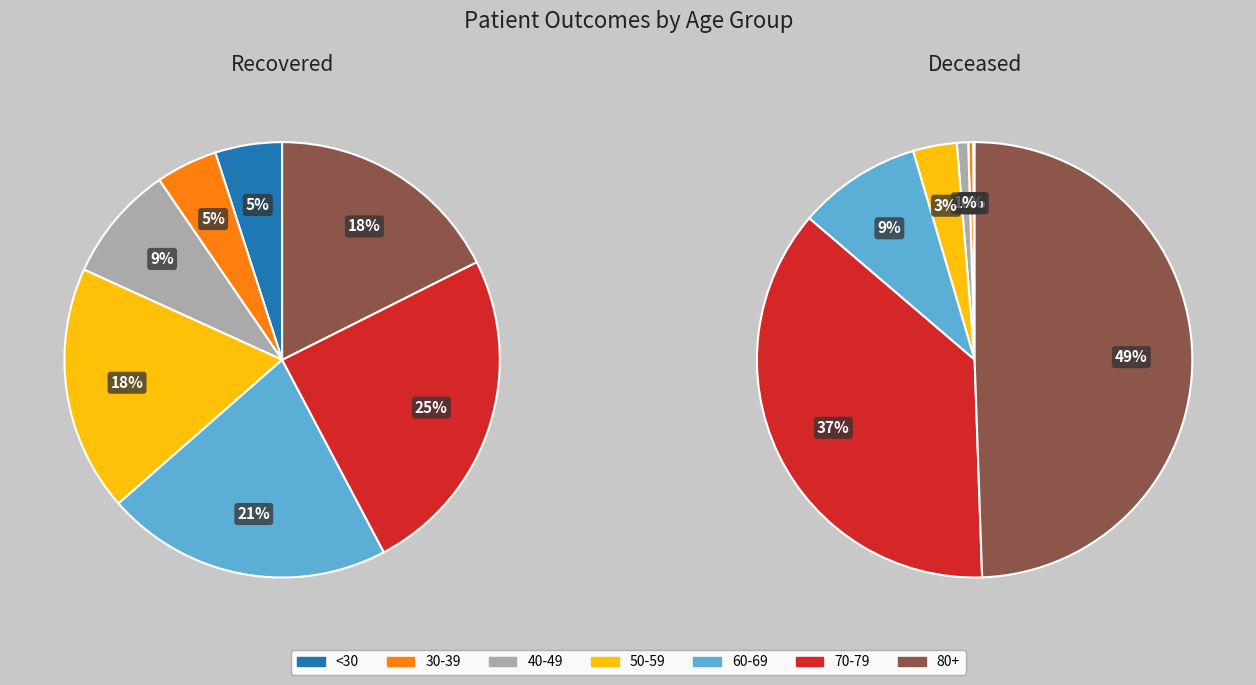

Combined, do 45 - 49 and <20 account for over 50%?

No